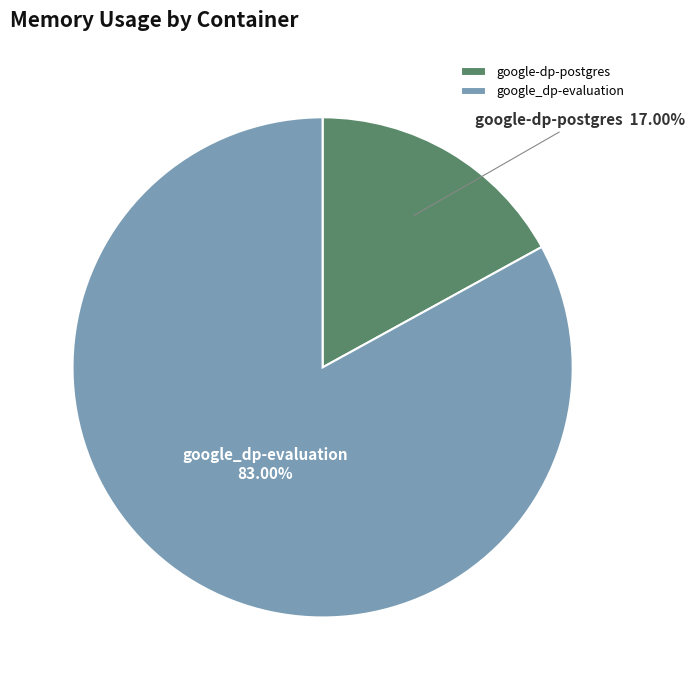

The google-dp-postgres slice represents 28% of the pie. True or false?

False